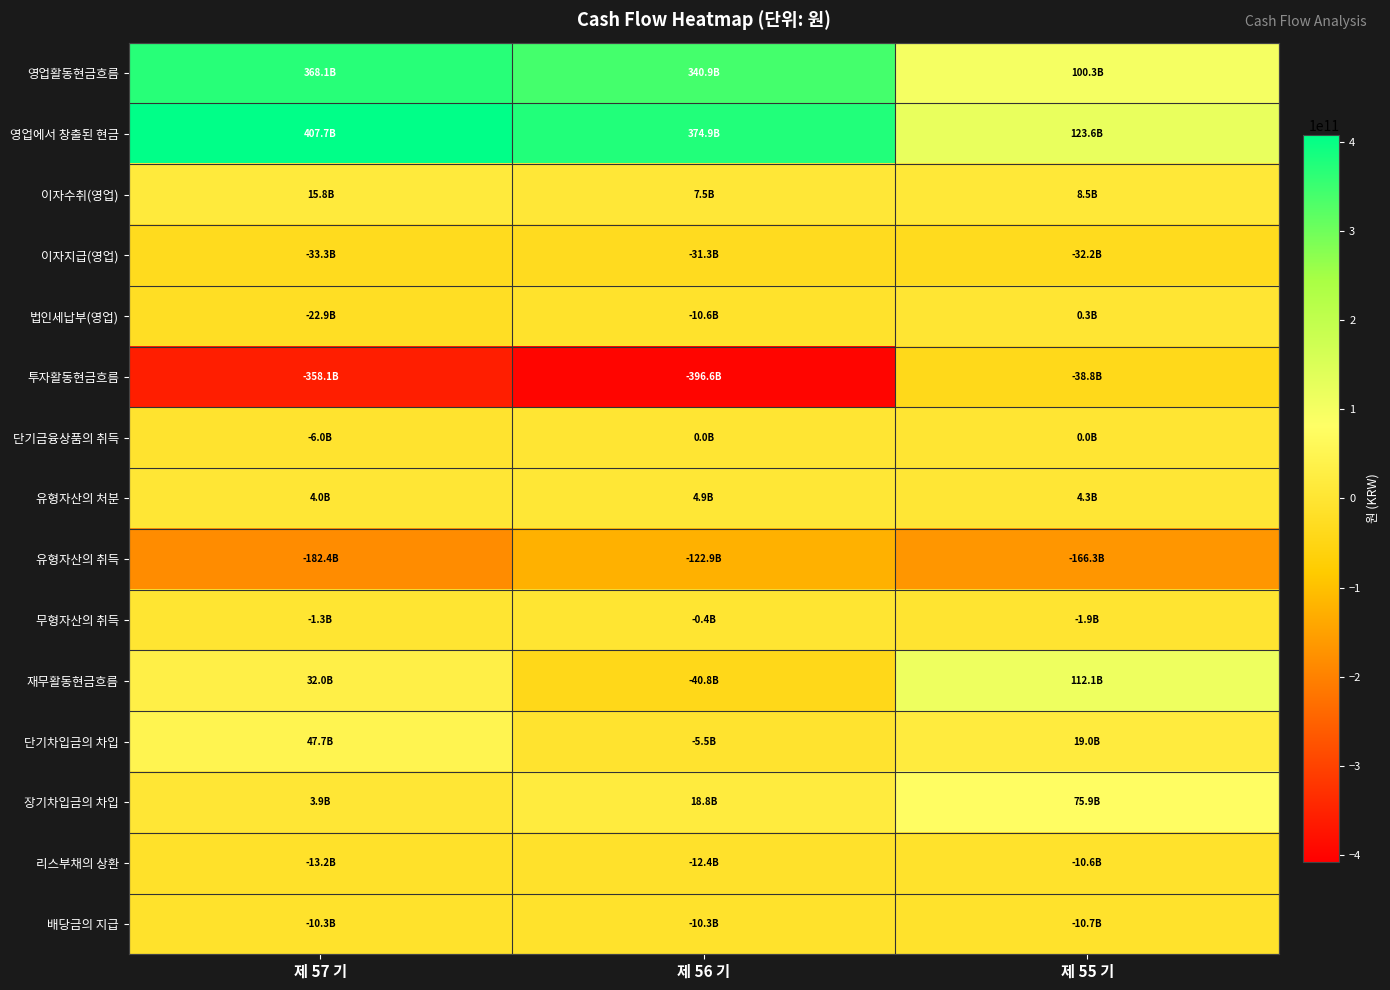

Count the number of categories in the chart.

3